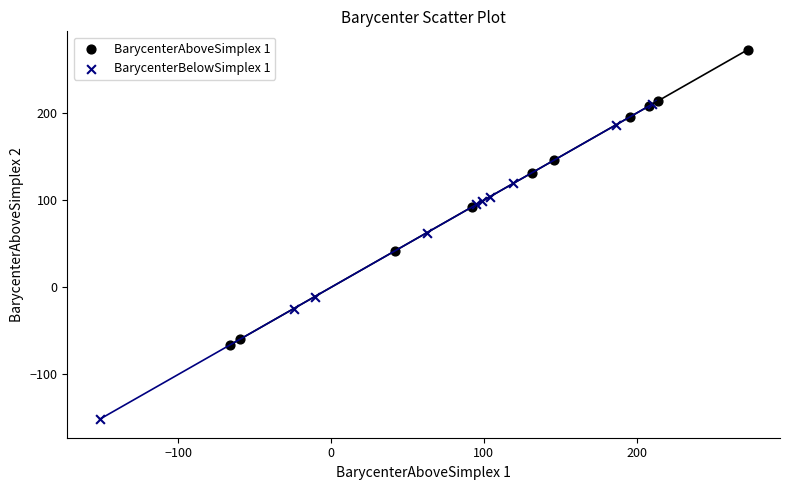

What are all the series names shown in the legend?

BarycenterAboveSimplex 1, BarycenterBelowSimplex 1